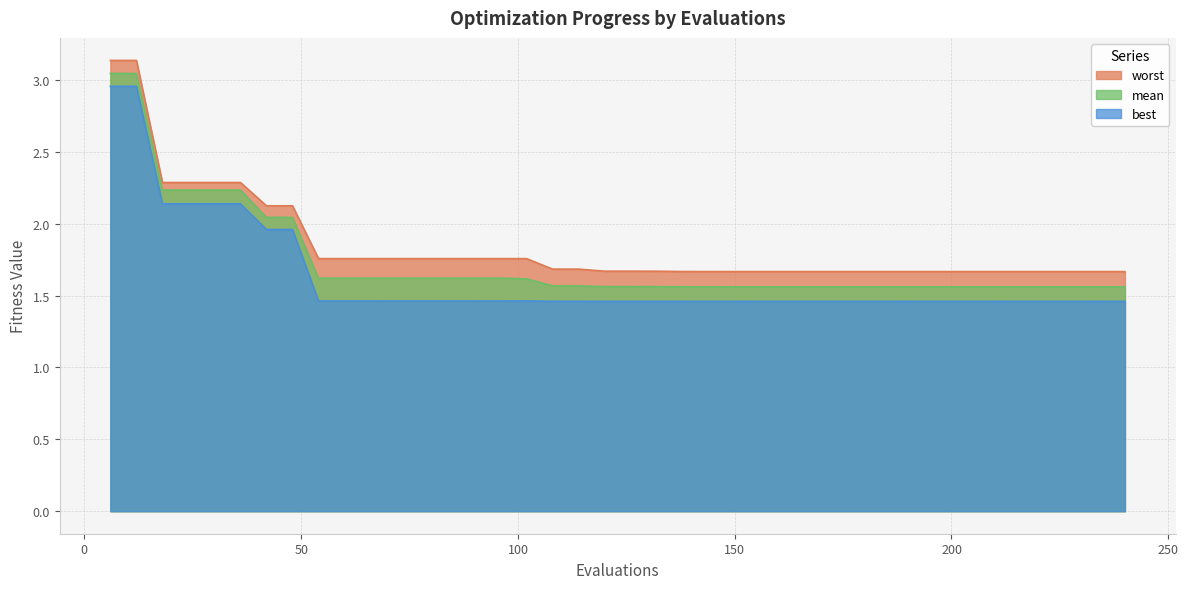

What is the difference between the maximum and minimum values in the mean series?

1.5